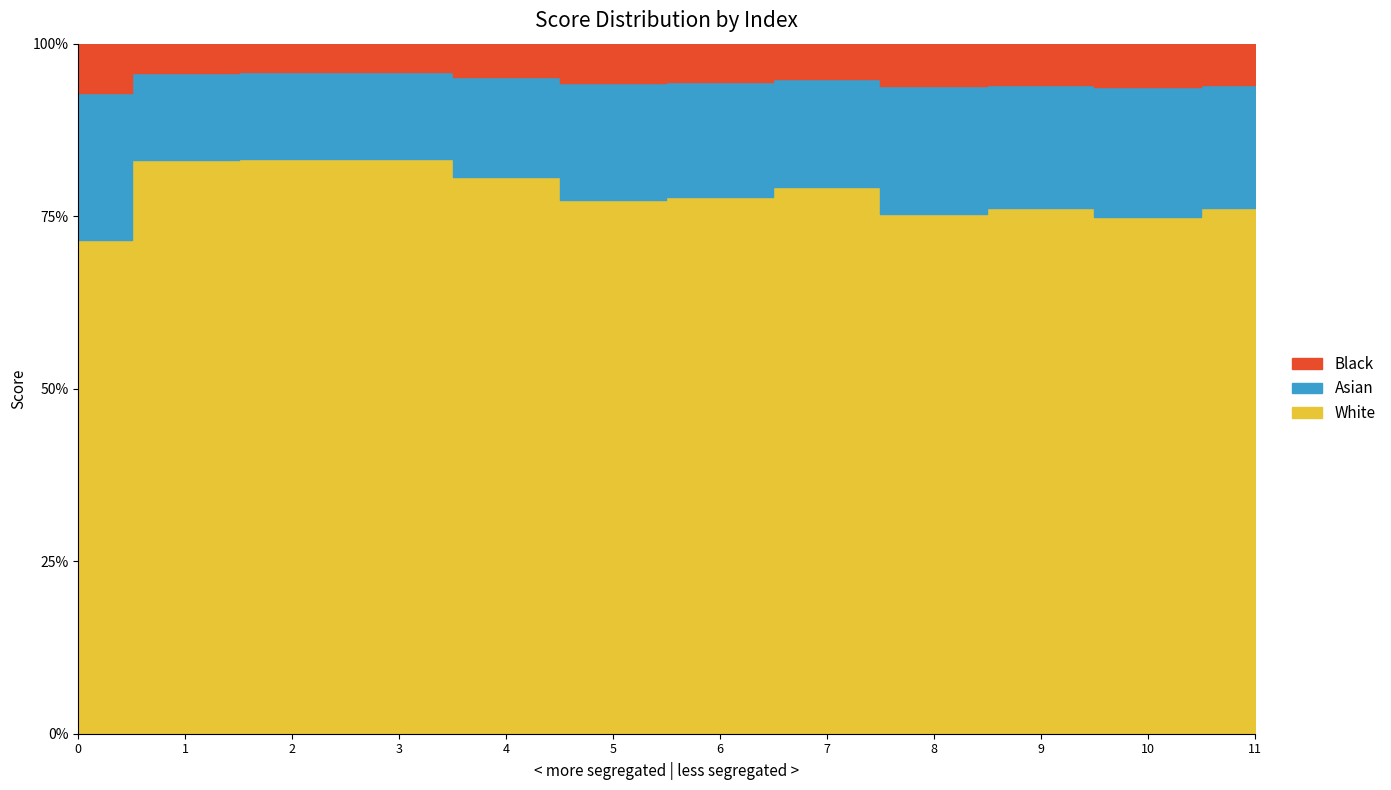

How many values are between 0 and 1?

12